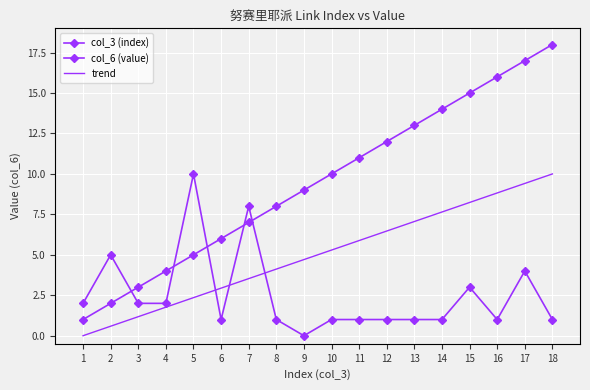

List the series in order of their peak value, lowest first.

col_6 (value), trend, col_3 (index)